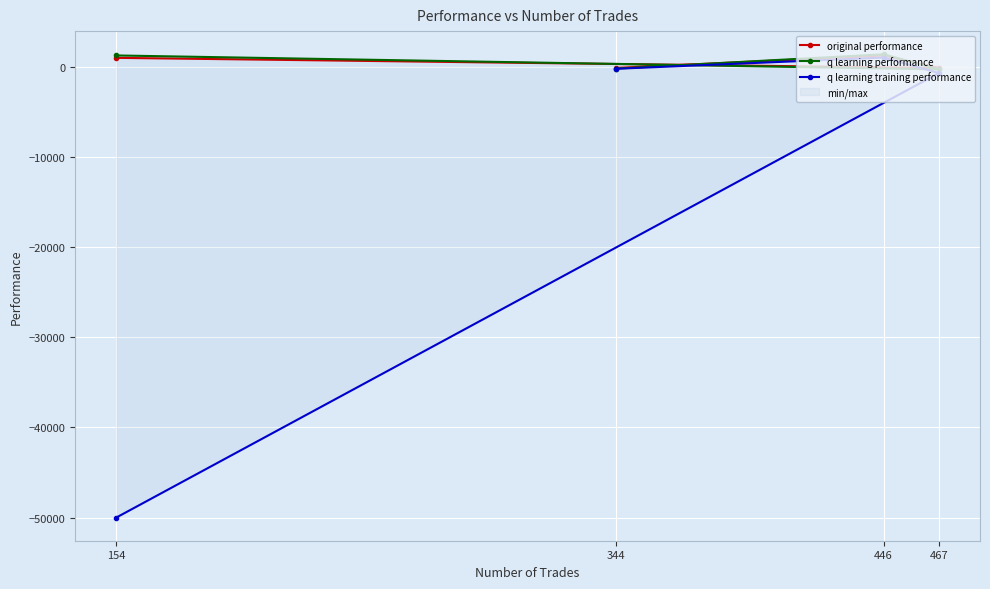

How many positive values does the q learning training performance series have?

1